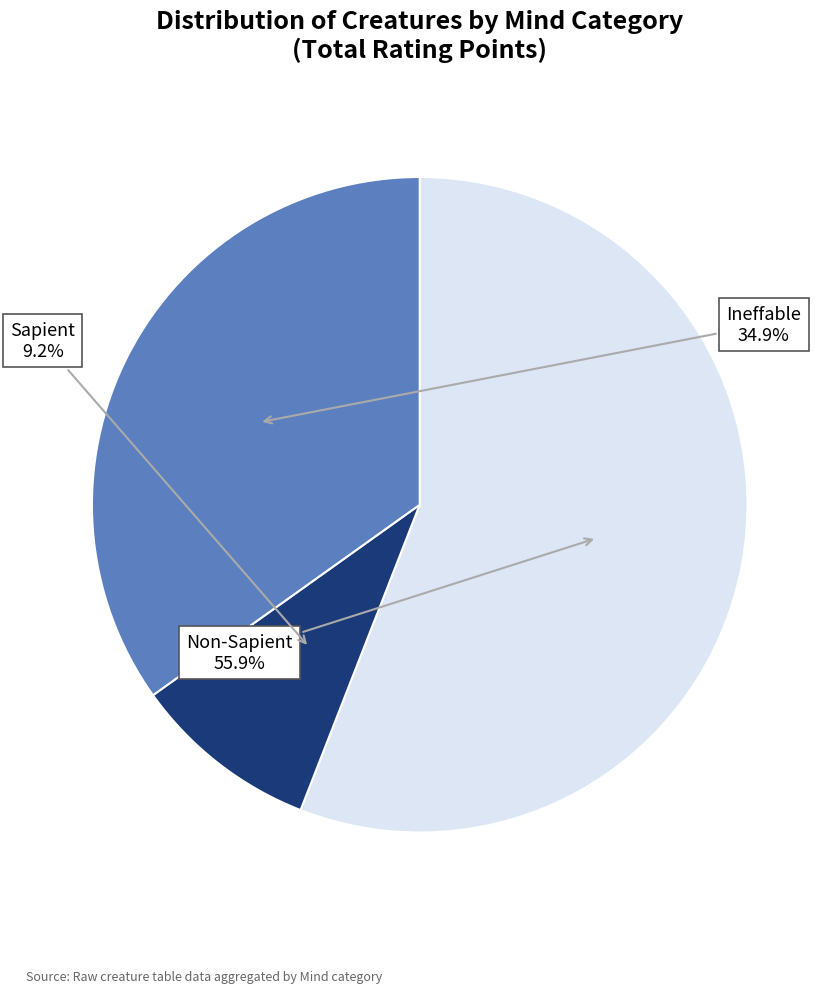

To the nearest percent, what is the difference between the largest and smallest slice percentages?

47%